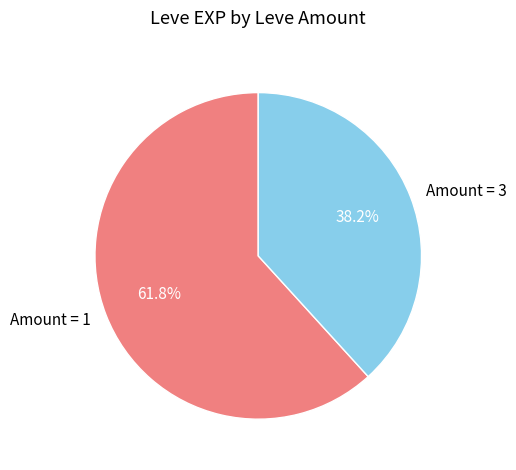

How many slices are in this pie chart?

2